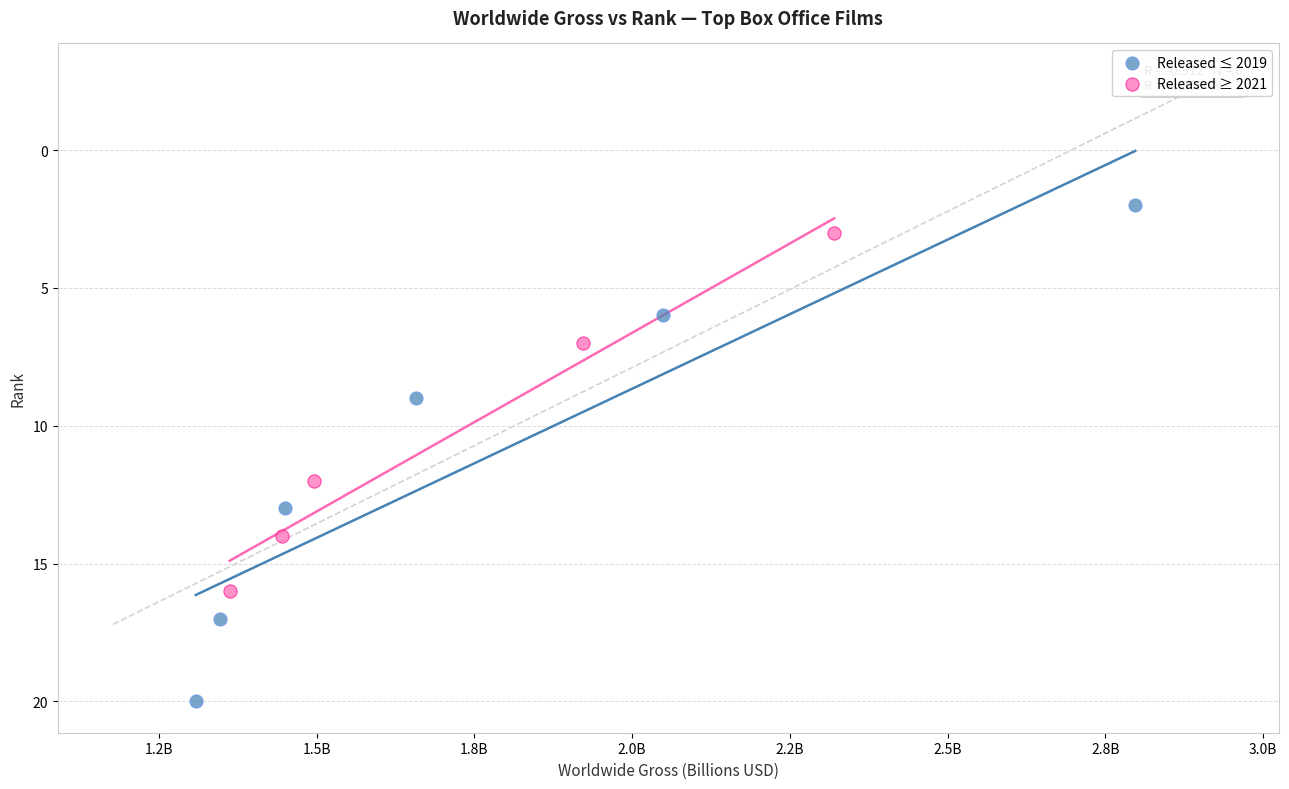

Which series has the largest Y range (max minus min)?

Released ≤ 2019